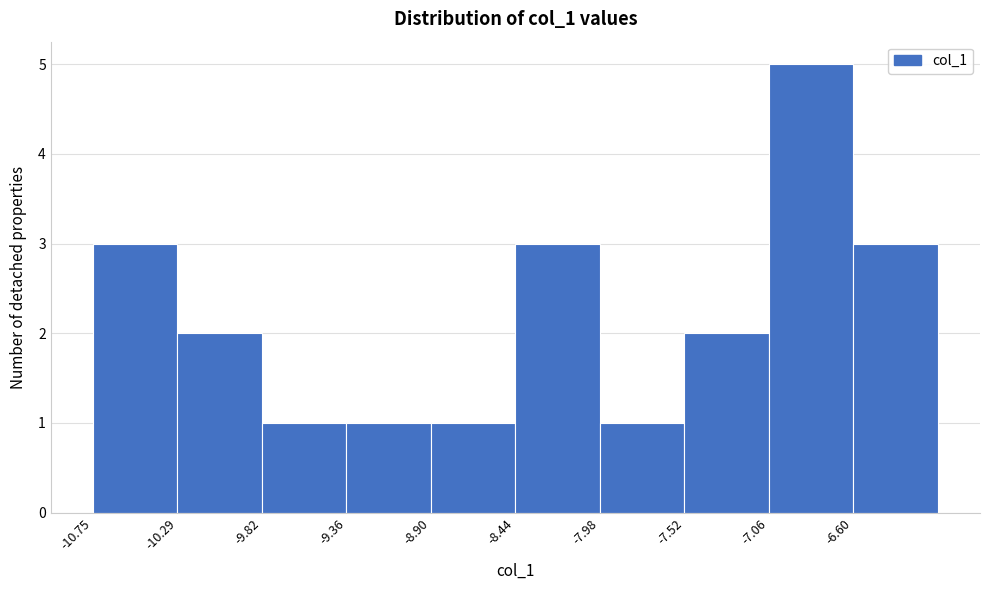

Over which range of the x-axis is the bar tallest?

-7.05 to -6.60